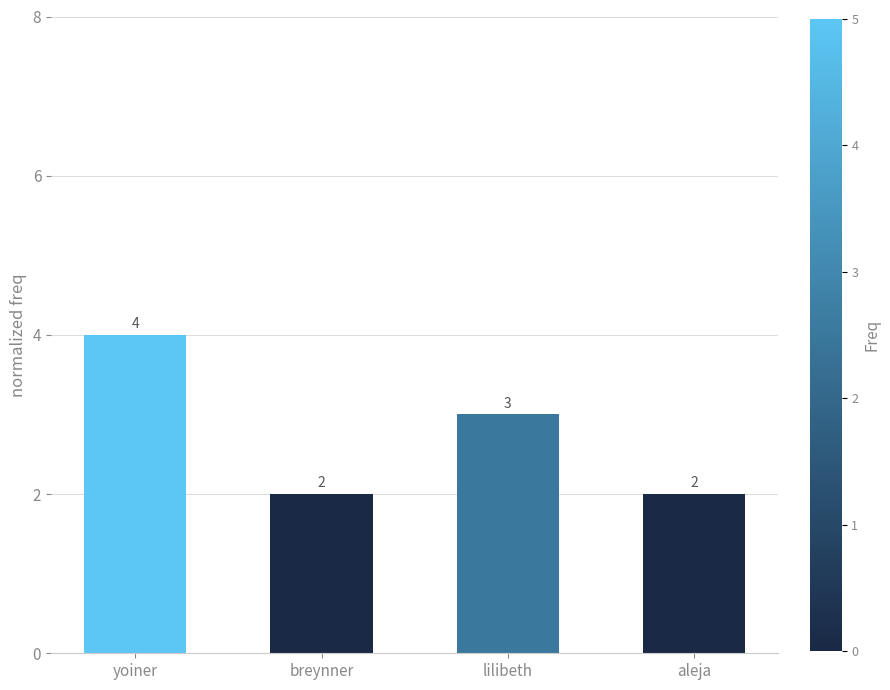

What is the greatest value displayed?

4